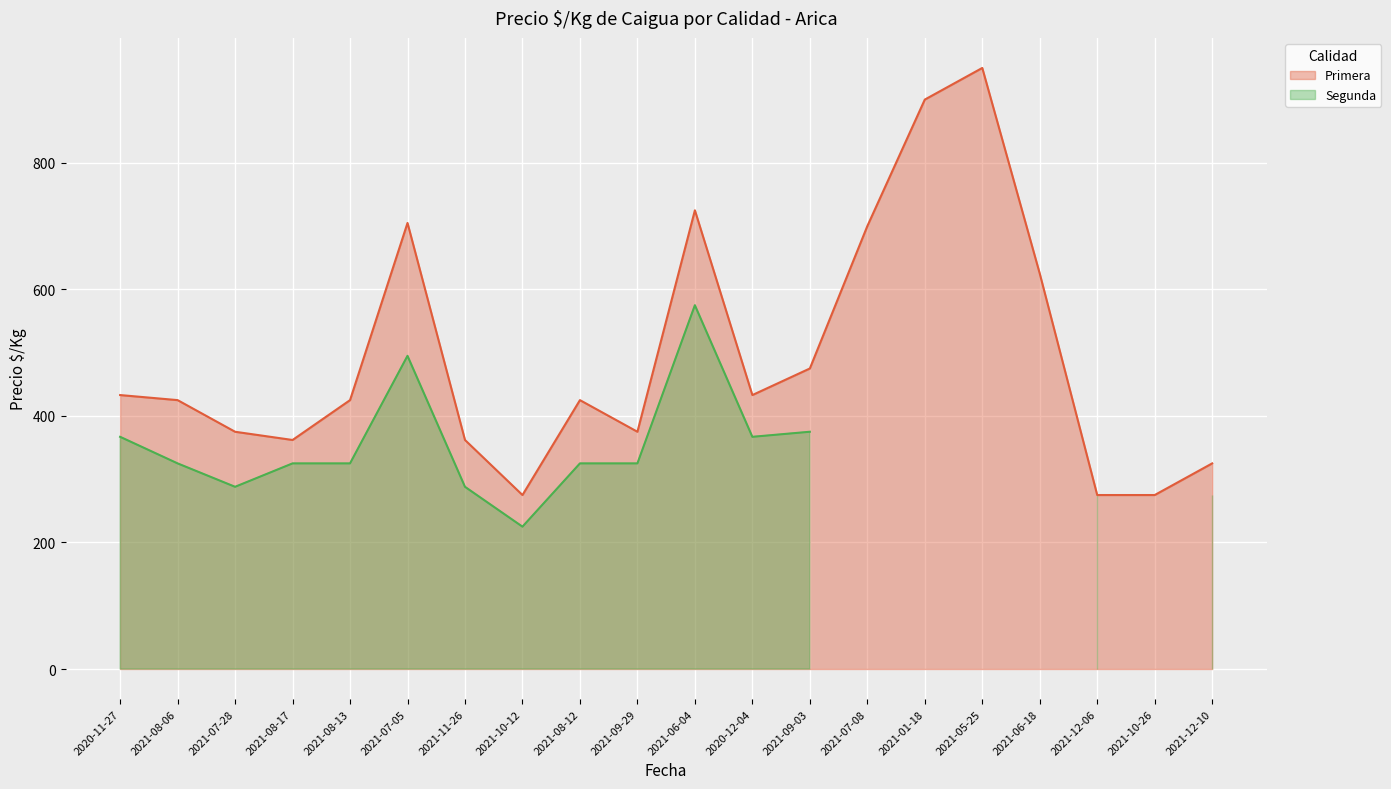

At which category does the chart reach its minimum across all series?

2021-10-12